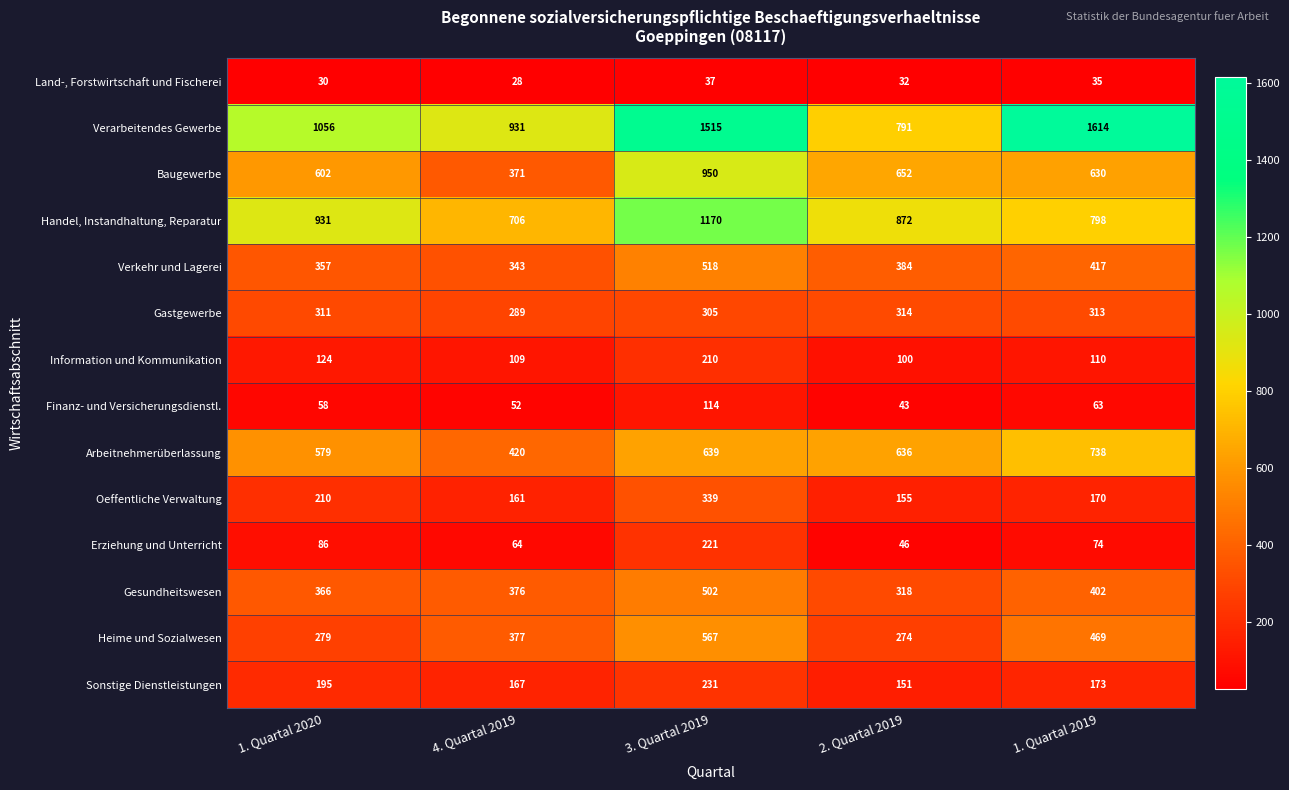

Is it true that Baugewerbe equals 630 at 1. Quartal 2019?

True